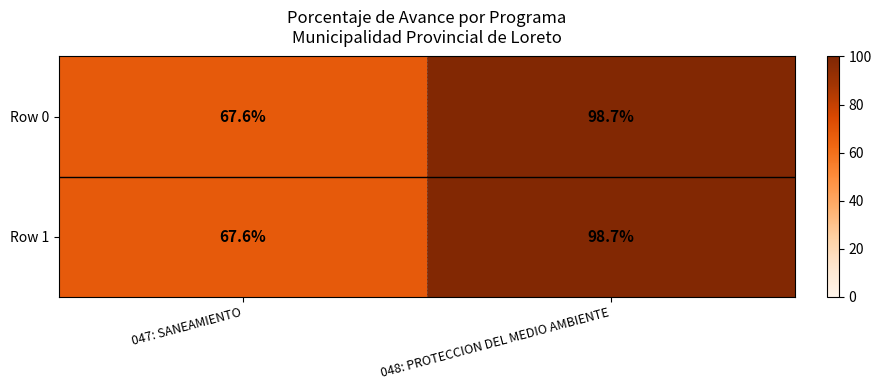

Which category has the highest value across all series?

048: PROTECCION DEL MEDIO AMBIENTE